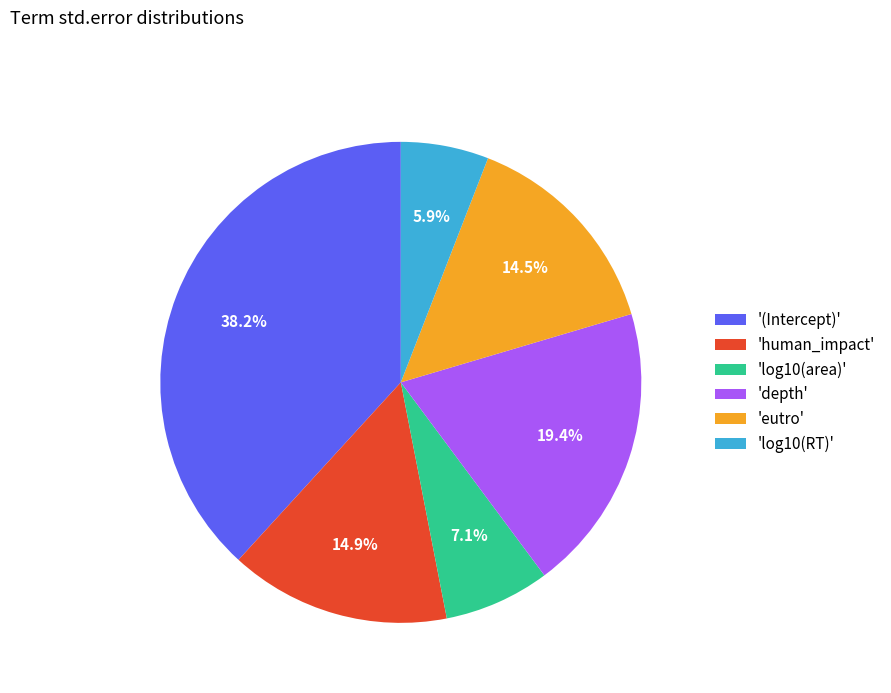

Combined, what portion of the pie is 'log10(RT)' and 'eutro'?

20.4%